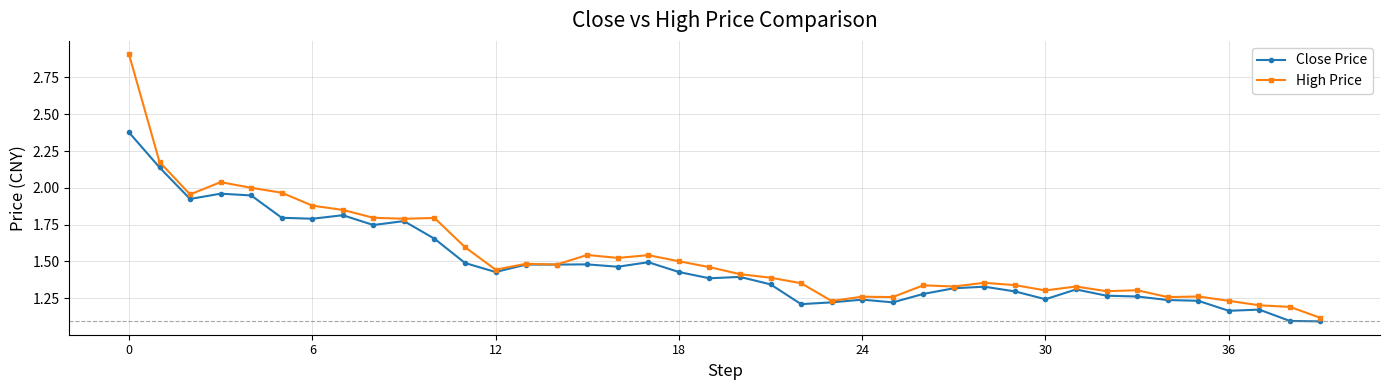

How many lines are shown in the chart?

2